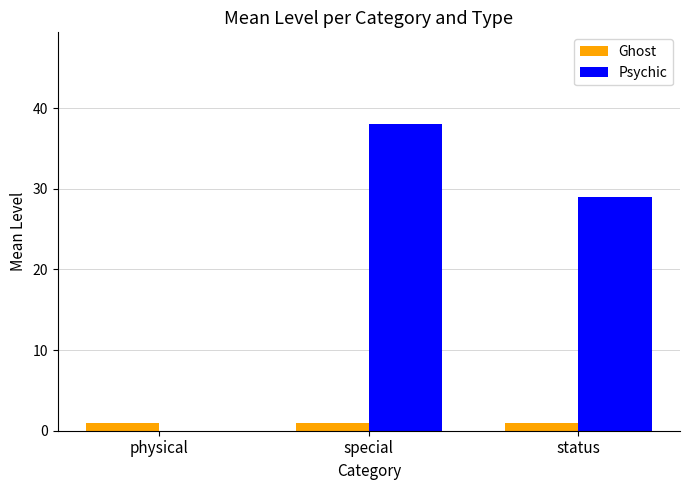

Is it true that Ghost equals 1 at status?

True